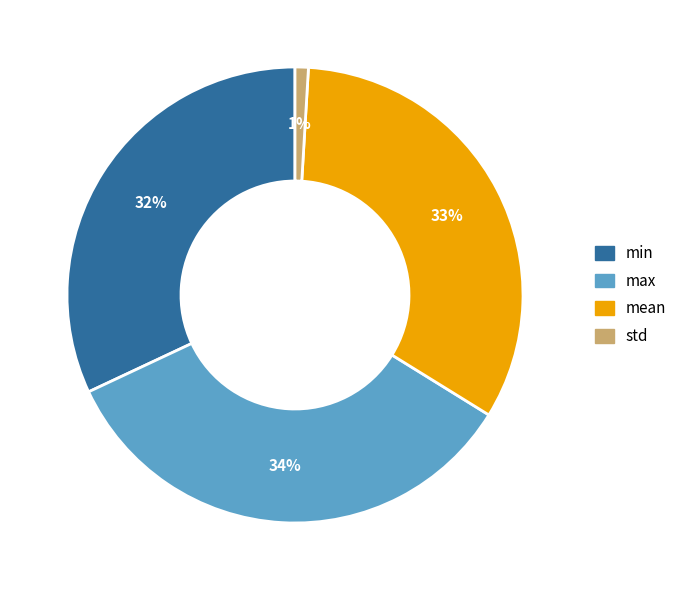

Between max and mean, which is larger?

max